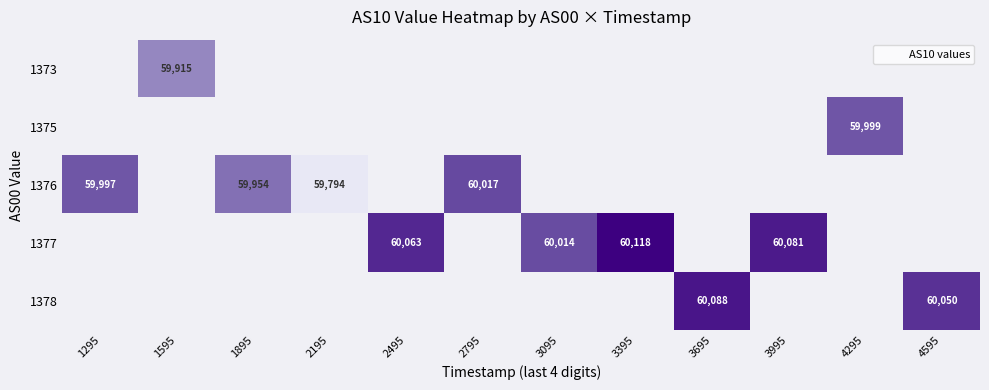

Which label corresponds to the smallest value in the chart?

2195